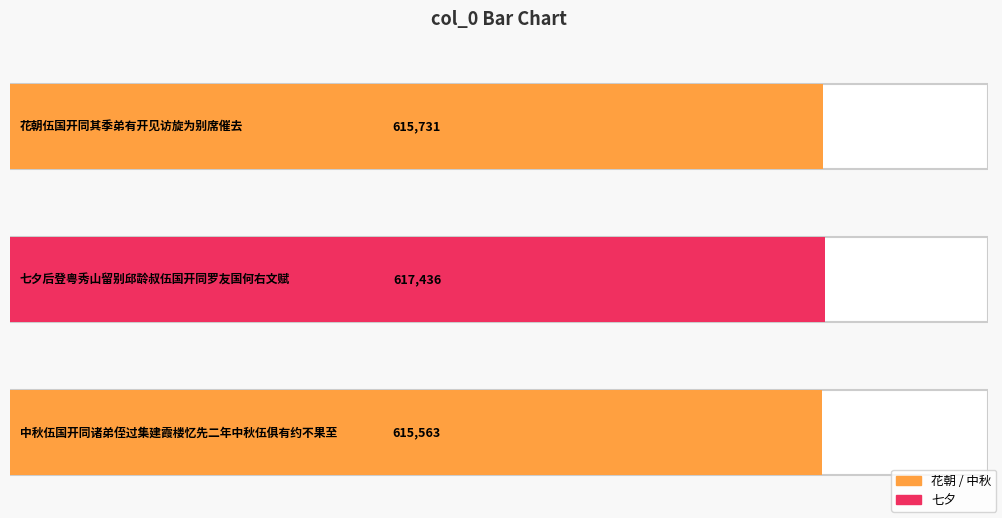

What is the change in value from 花朝伍国开同其季弟有开见访旋为别席催去 to 七夕后登粤秀山留别邱龄叔伍国开同罗友国何右文赋?

+1705